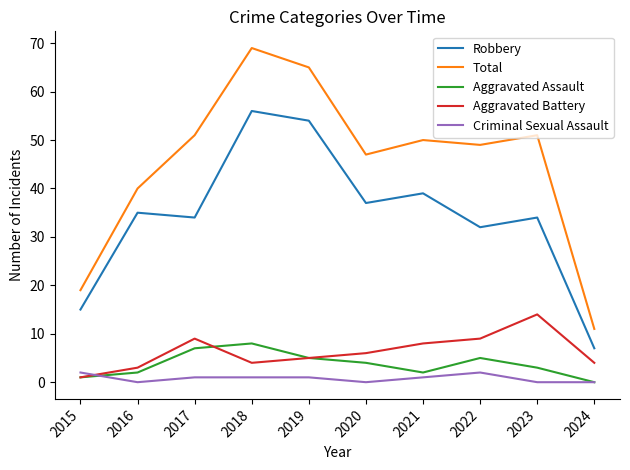

Which series has the largest total across all categories?

Total